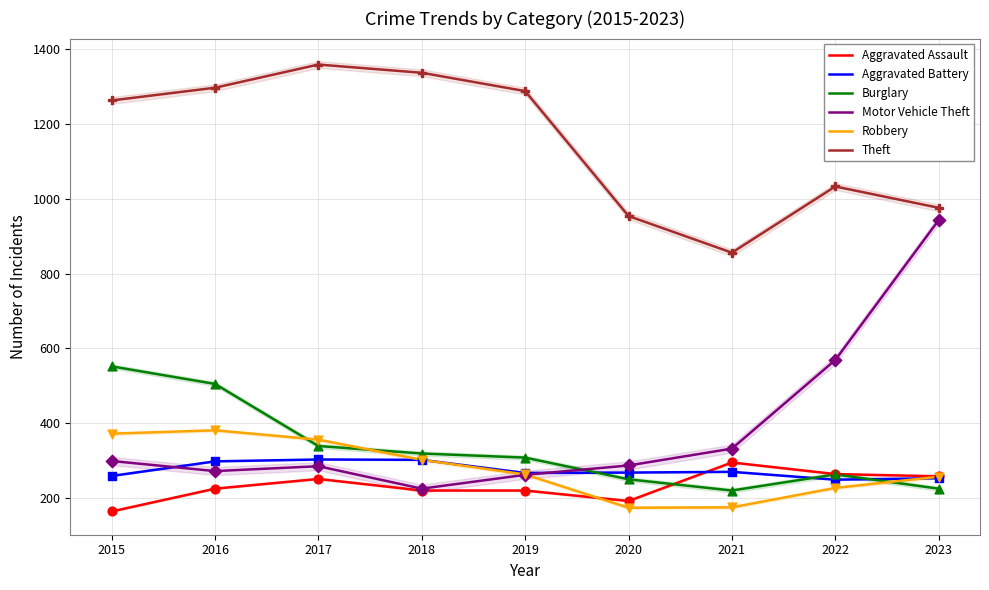

Which series has the widest spread of Y values?

Motor Vehicle Theft